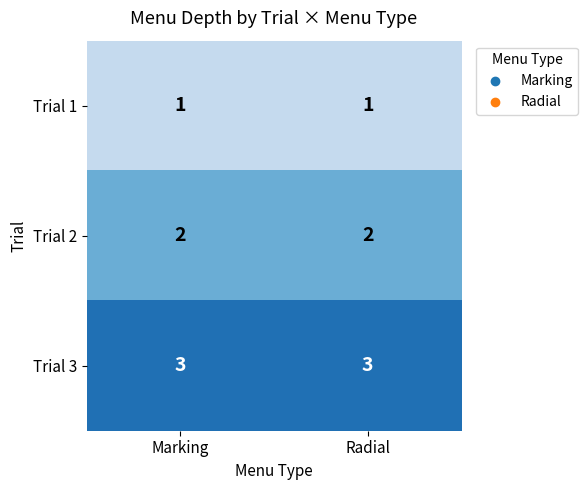

List the series in order of their overall mean, lowest first.

Trial 1, Trial 2, Trial 3